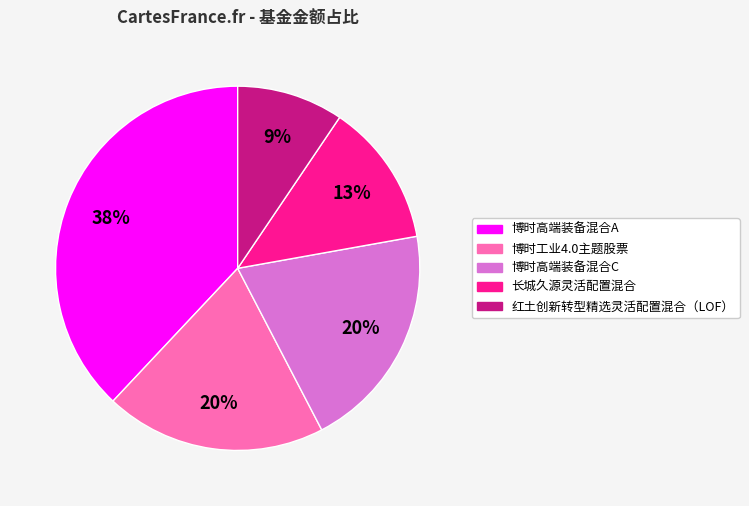

Count the number of slices in the pie.

5